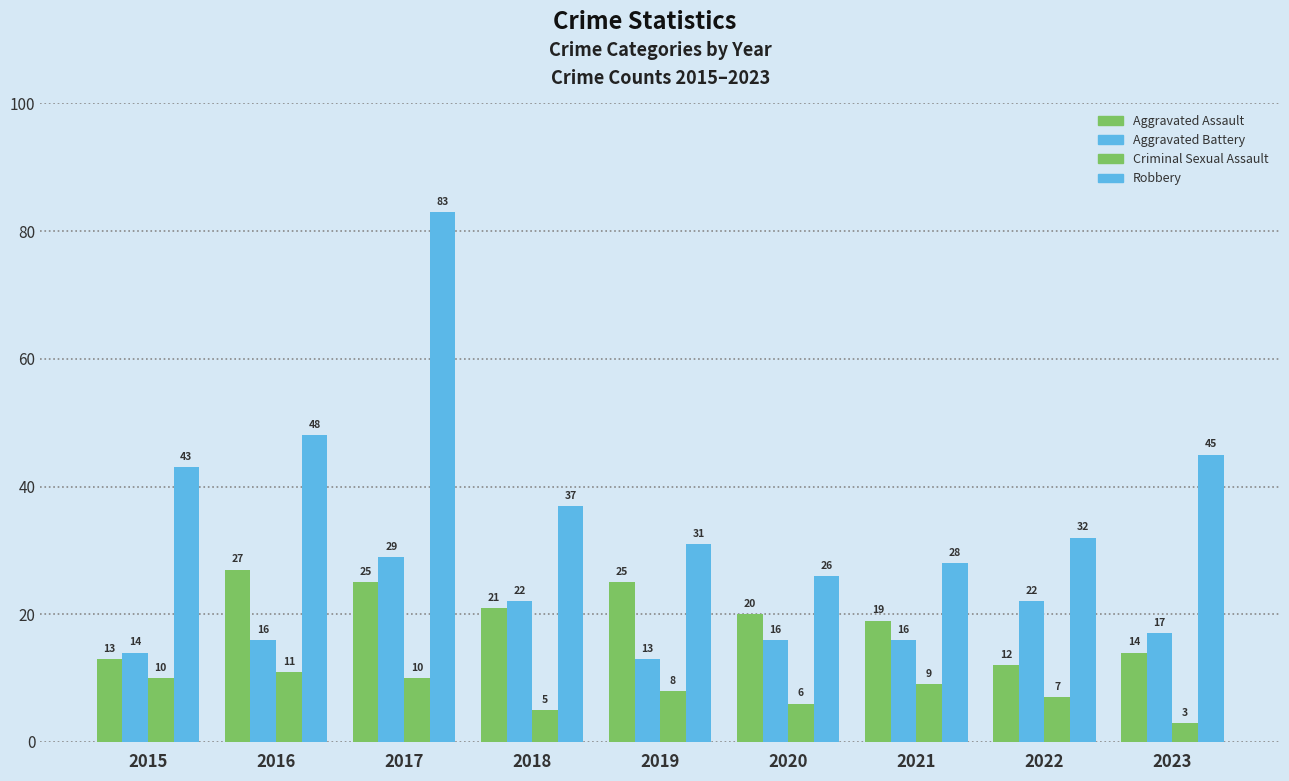

At how many categories does at least one series exceed 76?

1